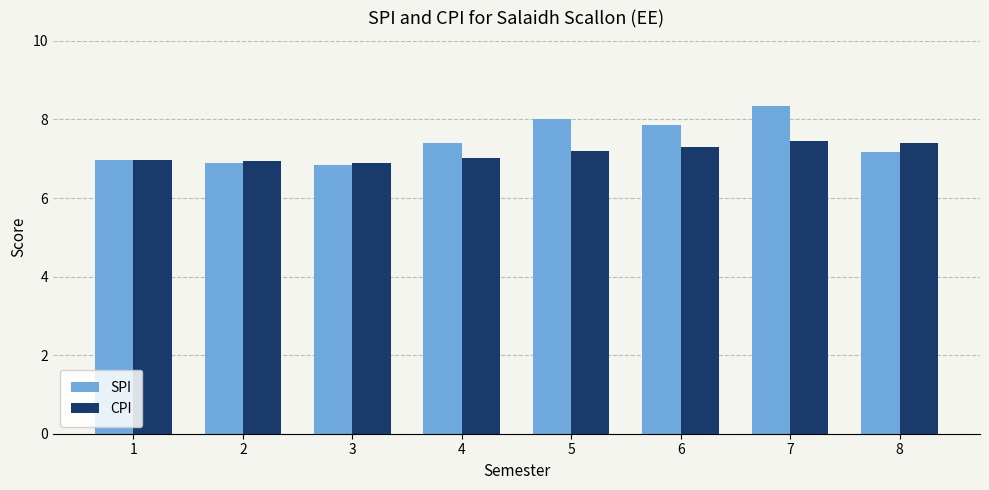

What is the total value across all series at 8?

14.6